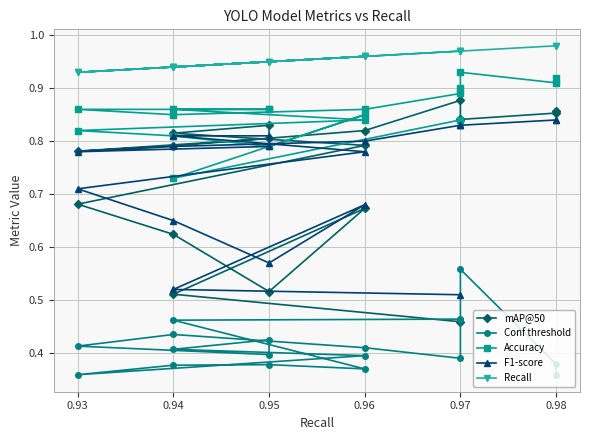

What is the minimum value for Recall?

0.9